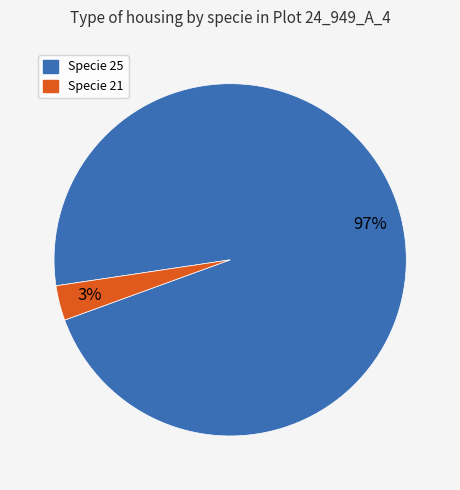

To the nearest percent, what percentage of the pie is Specie 25?

97%